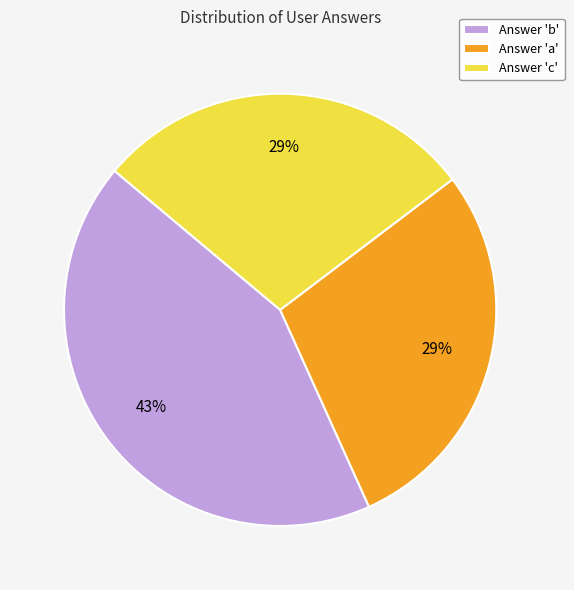

To the nearest percent, what is the combined percentage of Answer 'c' and Answer 'a'?

57%